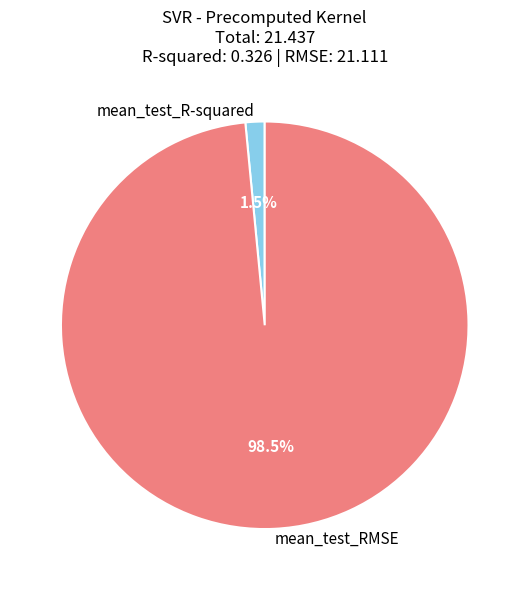

To the nearest percent, what is the difference between the mean_test_R-squared and mean_test_RMSE slice percentages?

97%